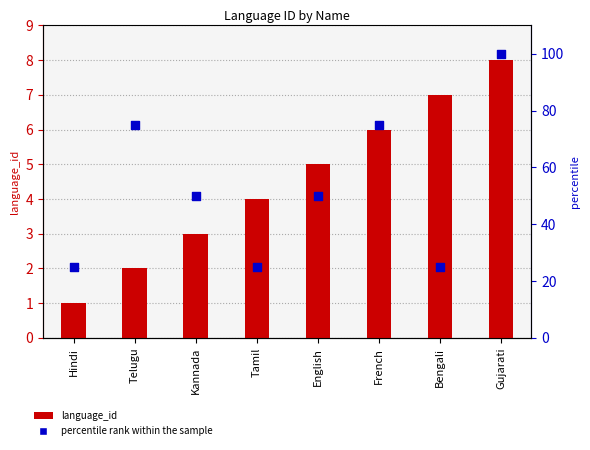

At which category is the sum across all series the highest?

Gujarati